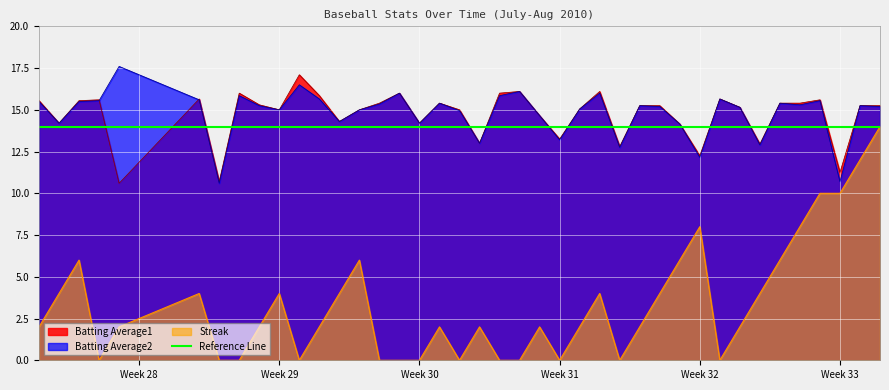

What is the greatest value displayed?

17.6